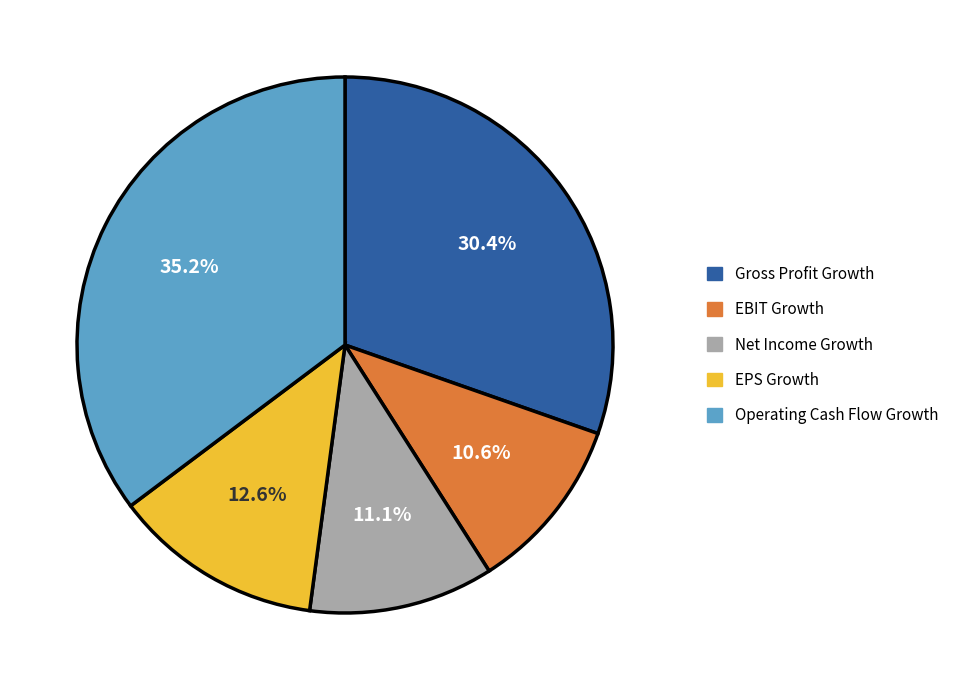

What percentage is the Net Income Growth slice, to the nearest percent?

11%